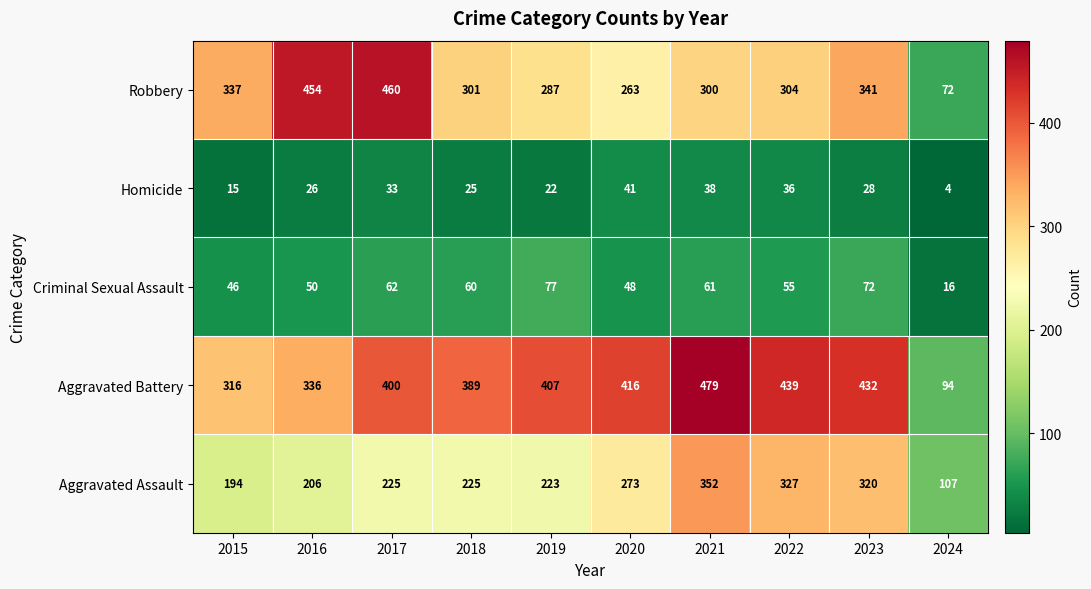

Rank the series at 2024 from highest to lowest value.

Aggravated Assault, Aggravated Battery, Robbery, Criminal Sexual Assault, Homicide